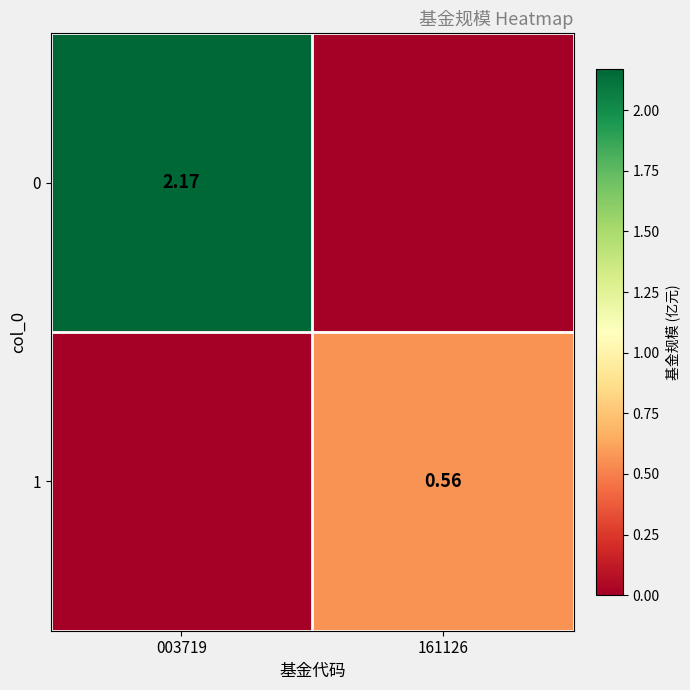

Which has a higher value, 161126 or 003719?

003719